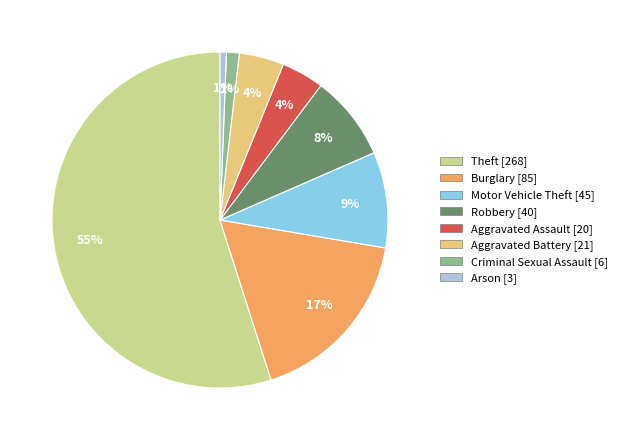

Is there a majority slice in this chart?

Yes